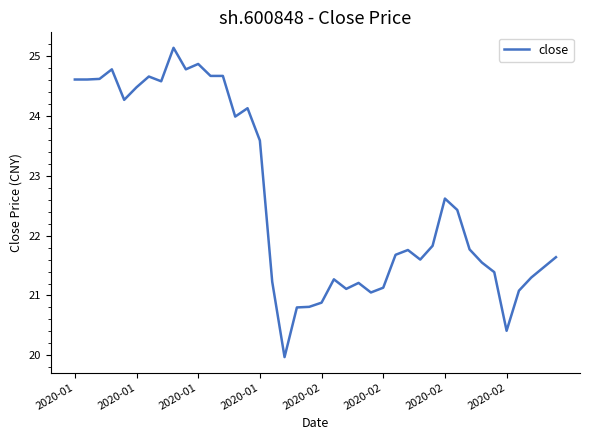

What is the minimum value shown in the chart?

20.0